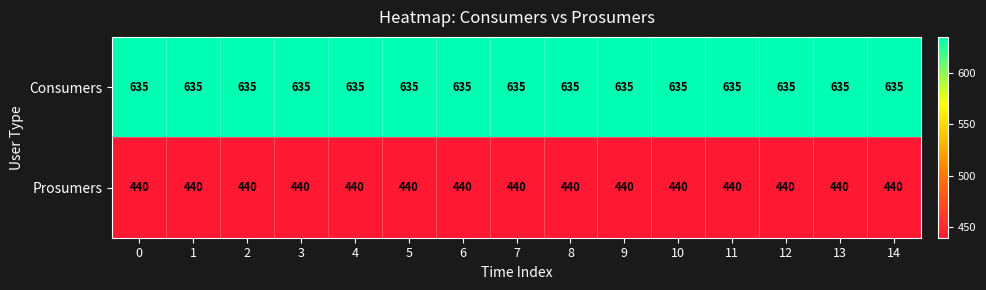

The value of Prosumers at 2 is 440. True or false?

True